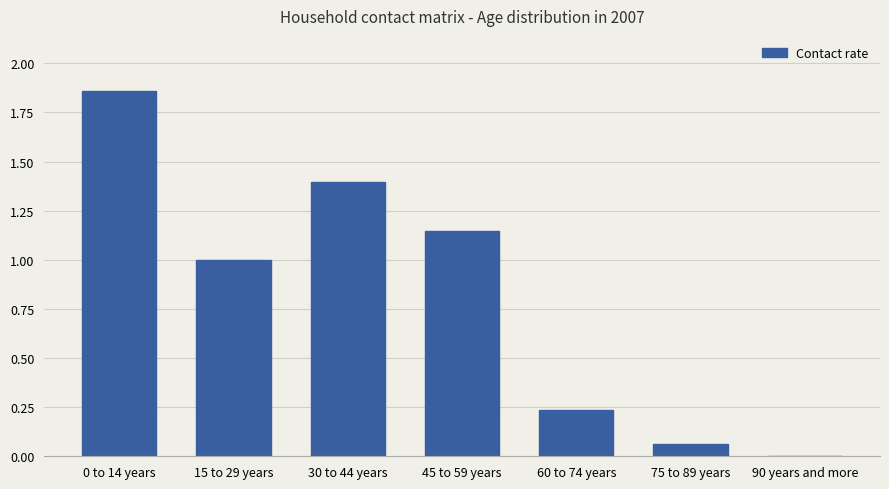

Which has a higher value, 15 to 29 years or 75 to 89 years?

15 to 29 years